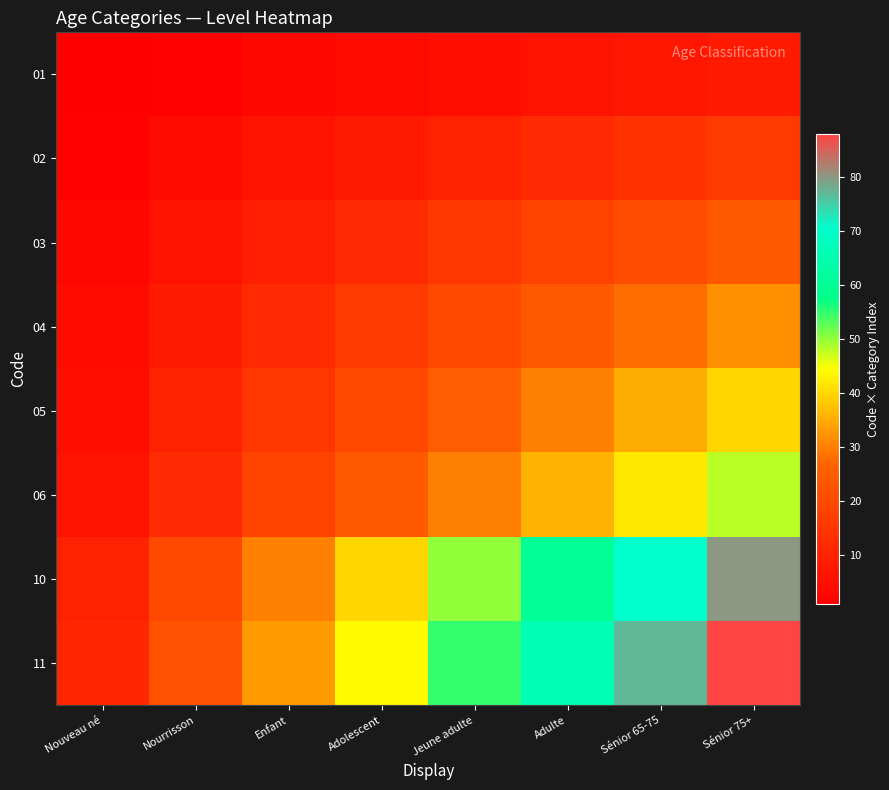

At Adulte, list the series in order from largest to smallest.

11, 10, 06, 05, 04, 03, 02, 01